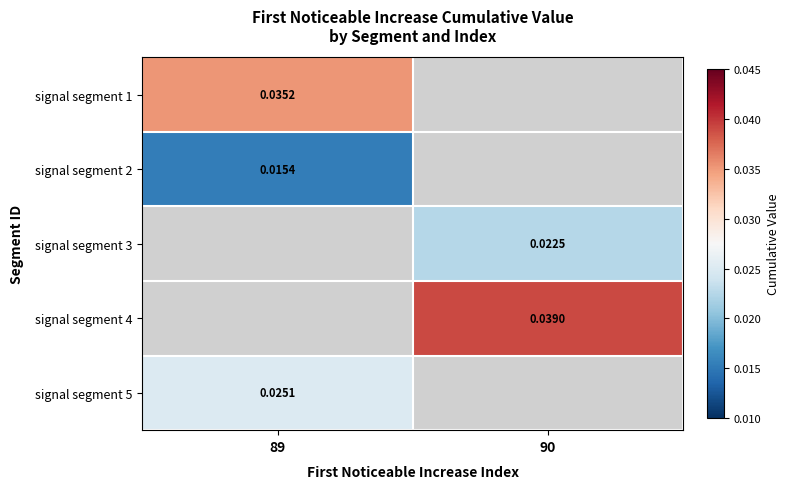

The value of signal segment 4 at 90 is 0.0. True or false?

True